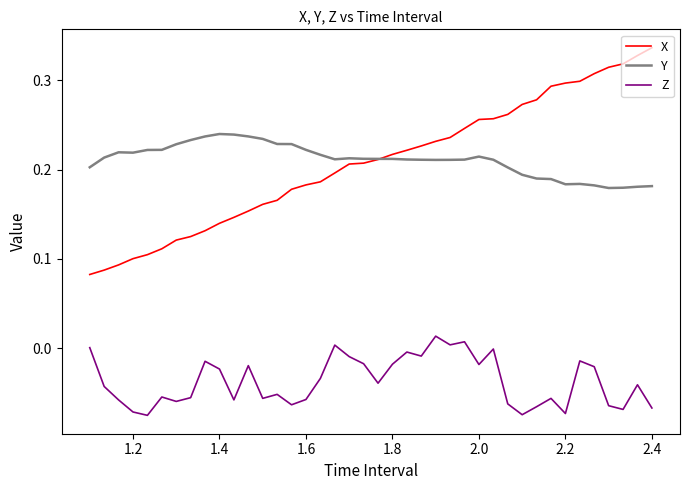

How many lines are shown in the chart?

3